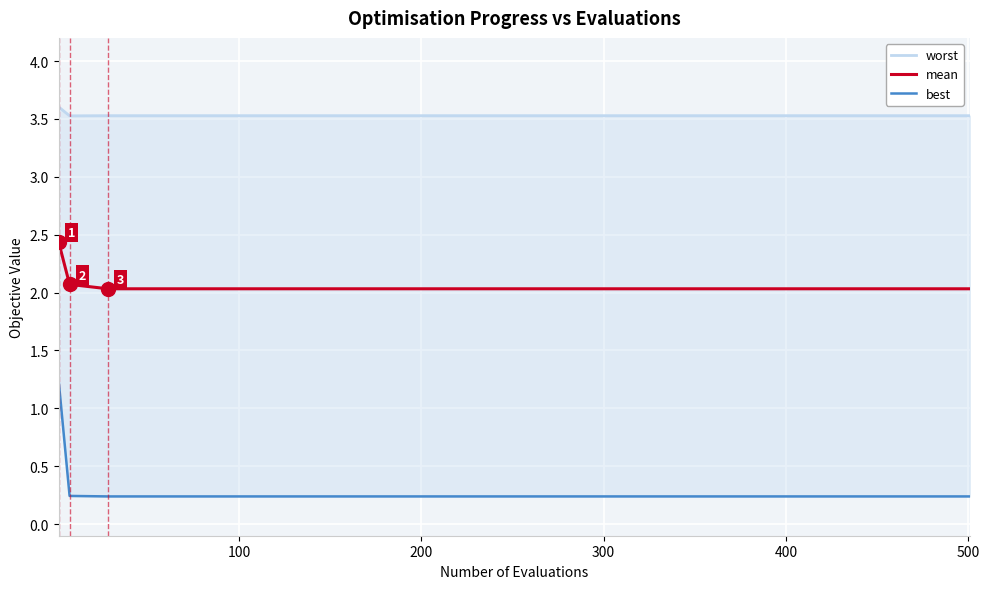

What is the minimum value for mean?

2.0